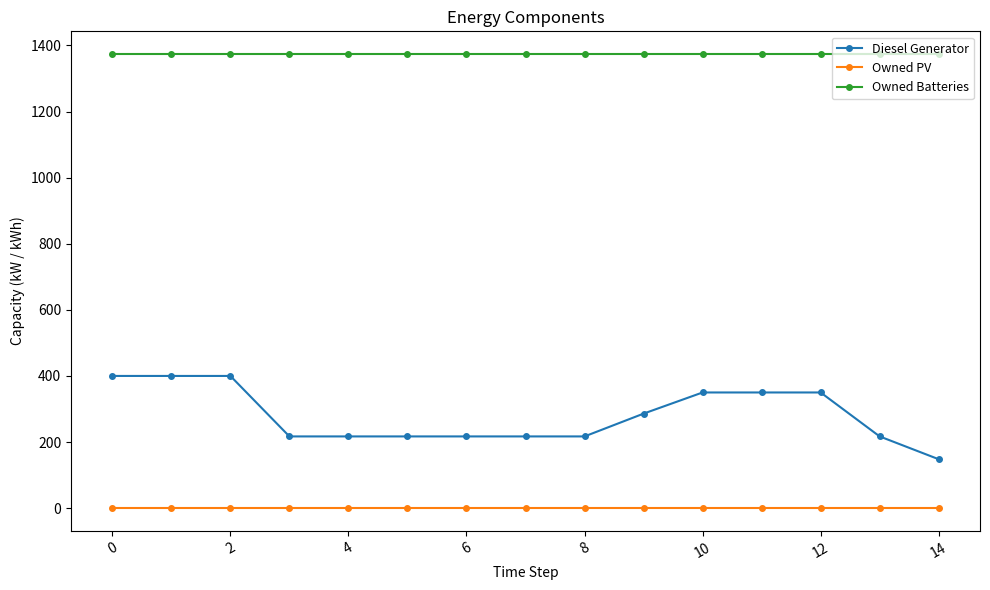

What is the average value of the Owned Batteries series?

1374